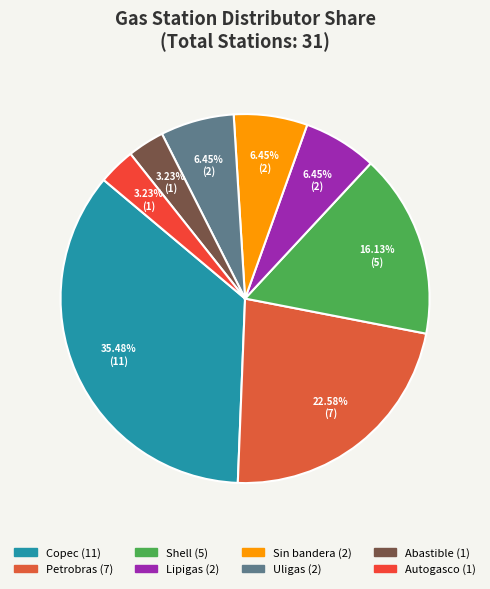

Which category has the biggest portion of the pie?

Copec